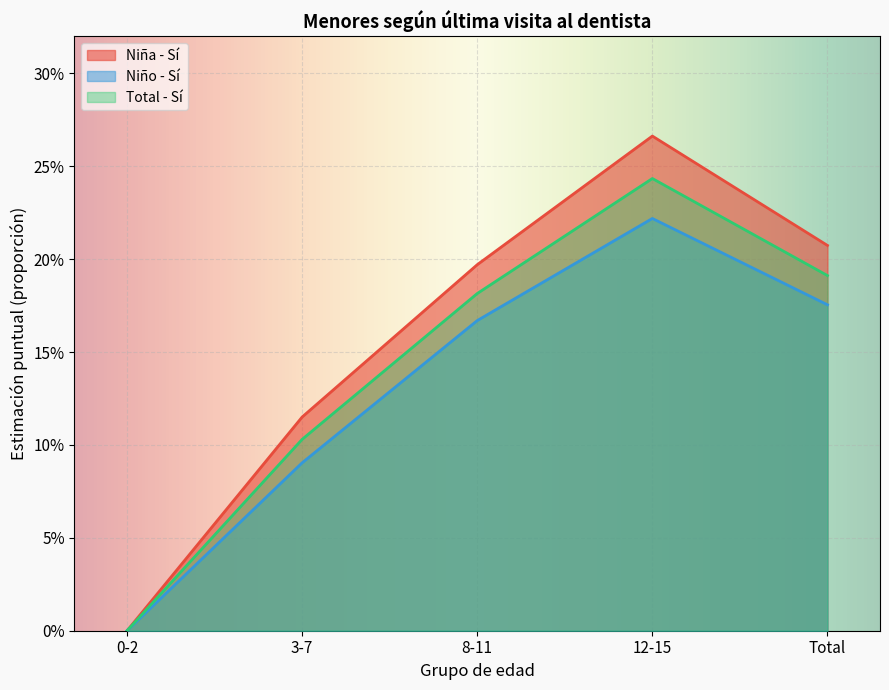

Reading left to right, list all the values displayed in this chart.

Niña - Sí: 0.0	0.1	0.2	0.3	0.2
Niño - Sí: 0.0	0.1	0.2	0.2	0.2
Total - Sí: 0.0	0.1	0.2	0.2	0.2